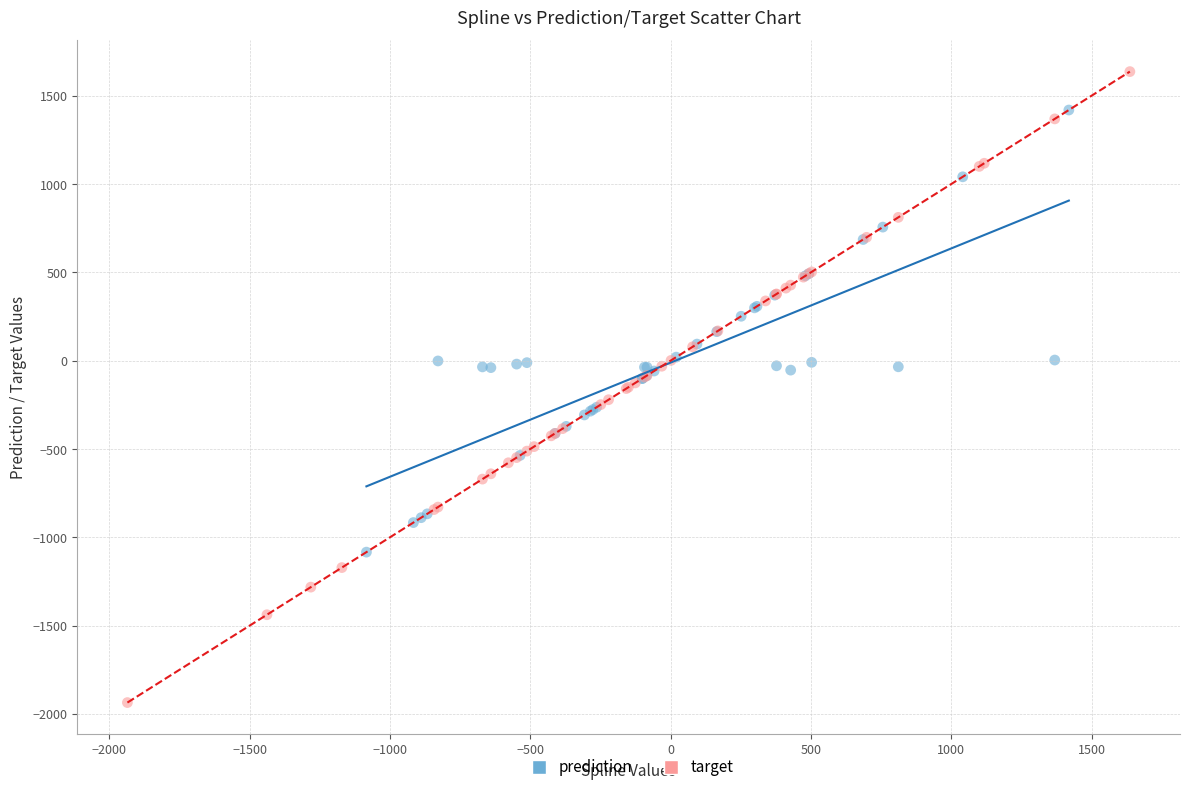

Which series contains the highest Y value?

target